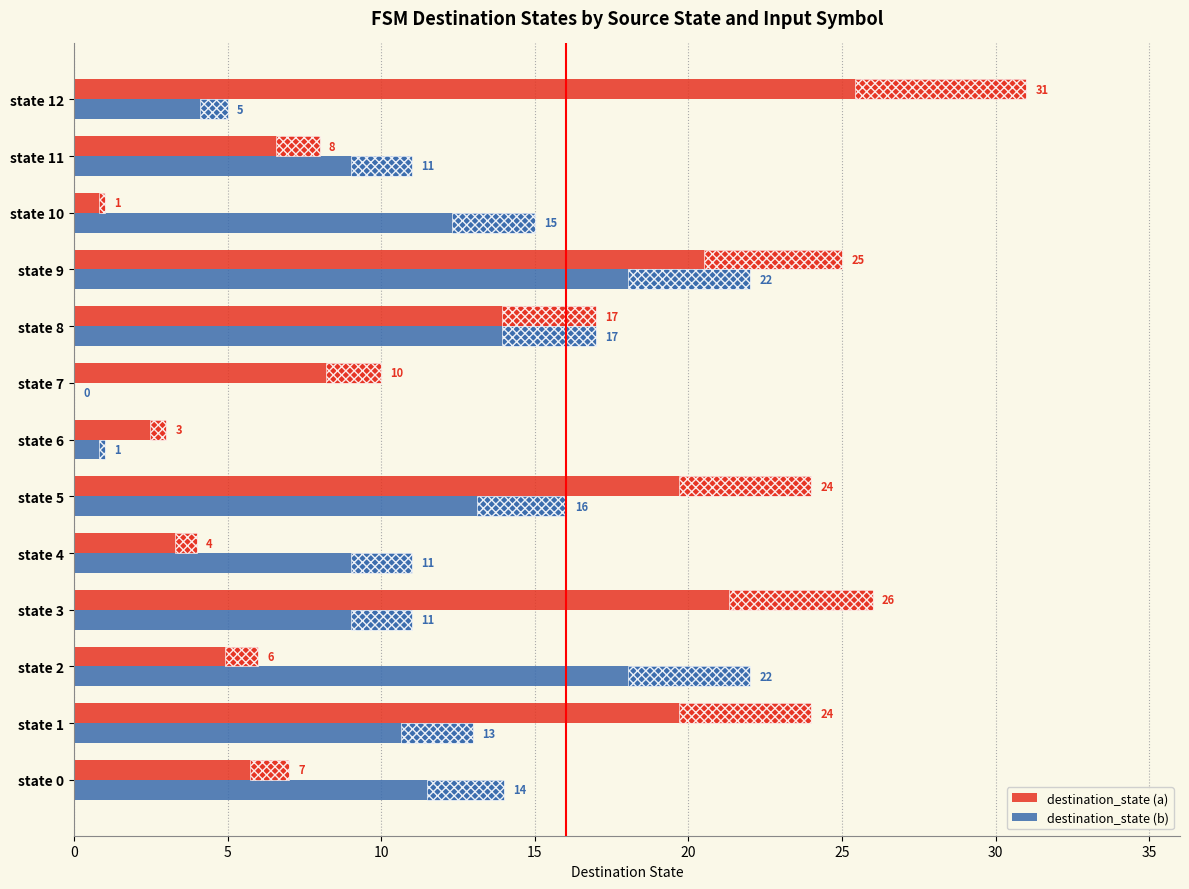

List the series in order of their overall mean, highest first.

destination_state (a), destination_state (b)